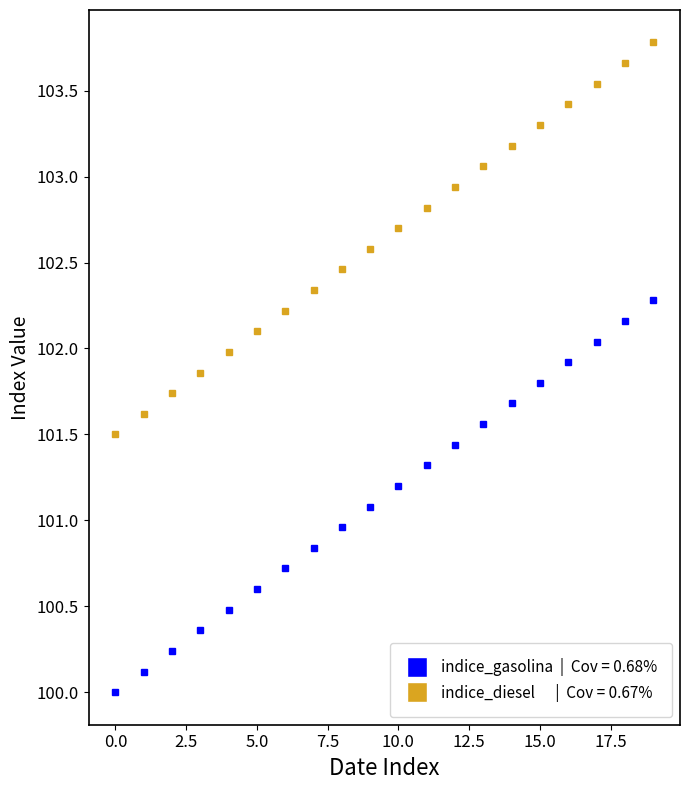

What is the minimum value shown in the chart?

100.0